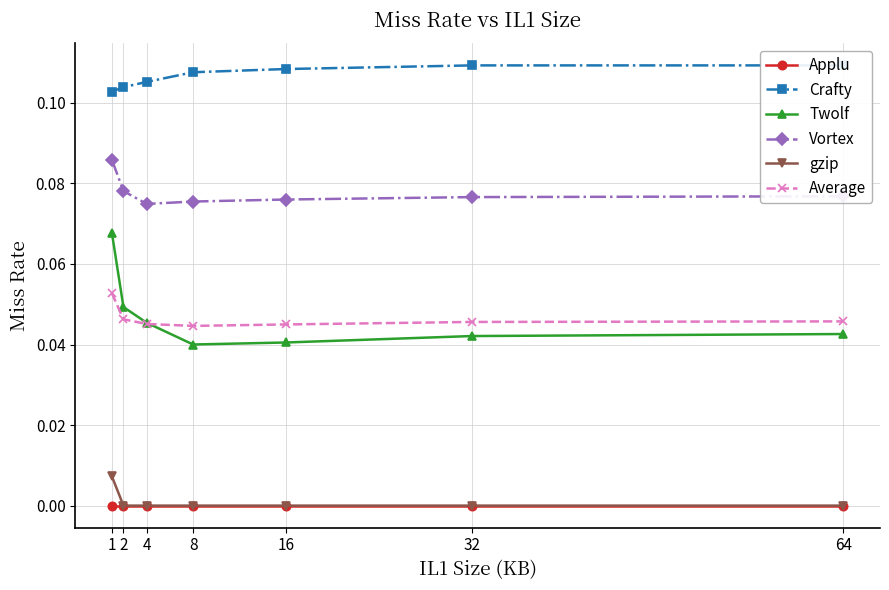

Reading right to left, transcribe all the data shown in this chart.

Applu: 0.0	0.0	0.0	0.0	0.0	0.0	0.0
Crafty: 0.1	0.1	0.1	0.1	0.1	0.1	0.1
Twolf: 0.0	0.0	0.0	0.0	0.0	0.0	0.1
Vortex: 0.1	0.1	0.1	0.1	0.1	0.1	0.1
gzip: 0.0	0.0	0.0	0.0	0.0	0.0	0.0
Average: 0.0	0.0	0.0	0.0	0.0	0.0	0.1